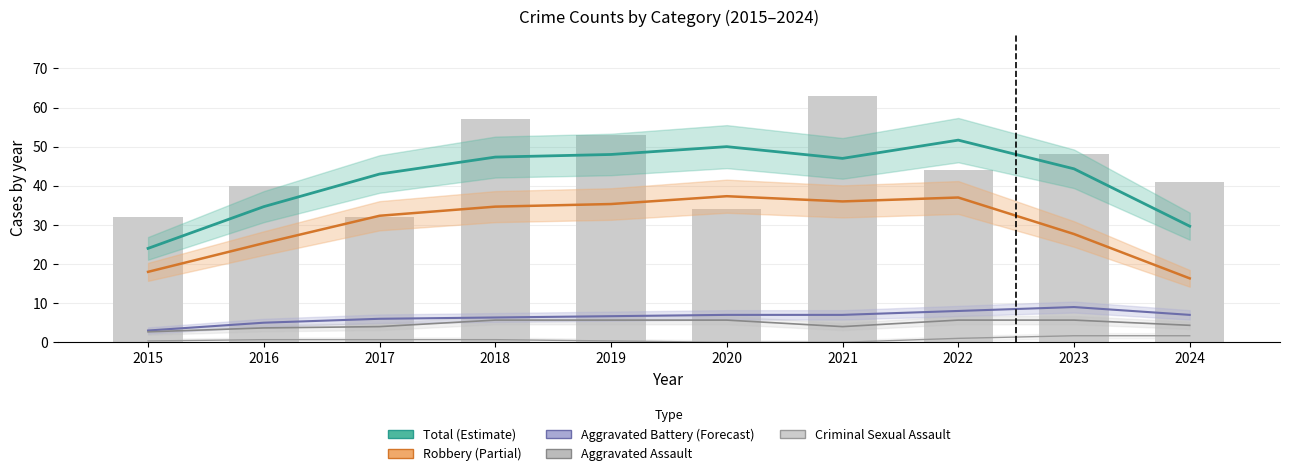

What is the lowest value of the Aggravated Assault series?

2.7